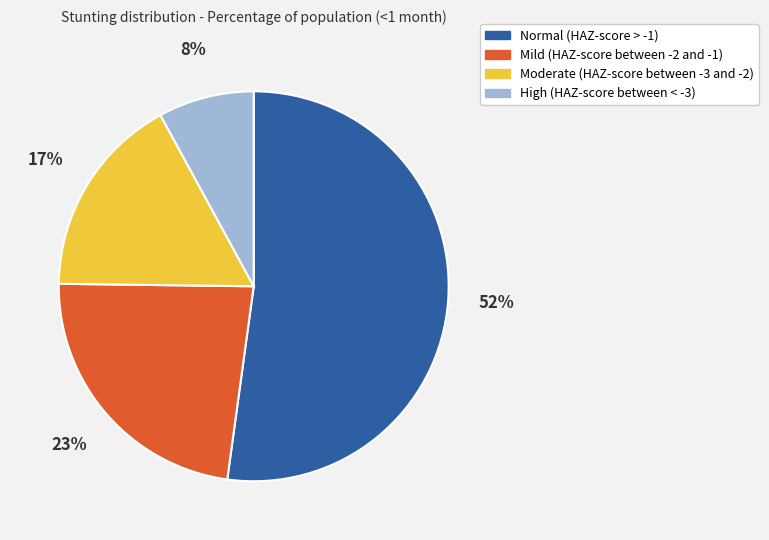

Which category has the biggest portion of the pie?

Normal (HAZ-score > -1)